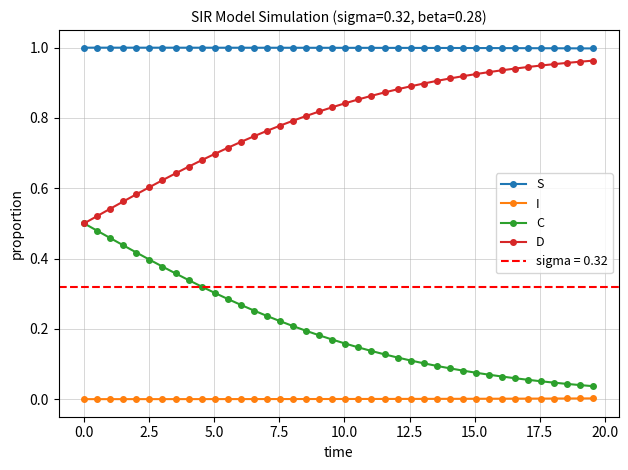

True or false: S and D cross at least once.

False